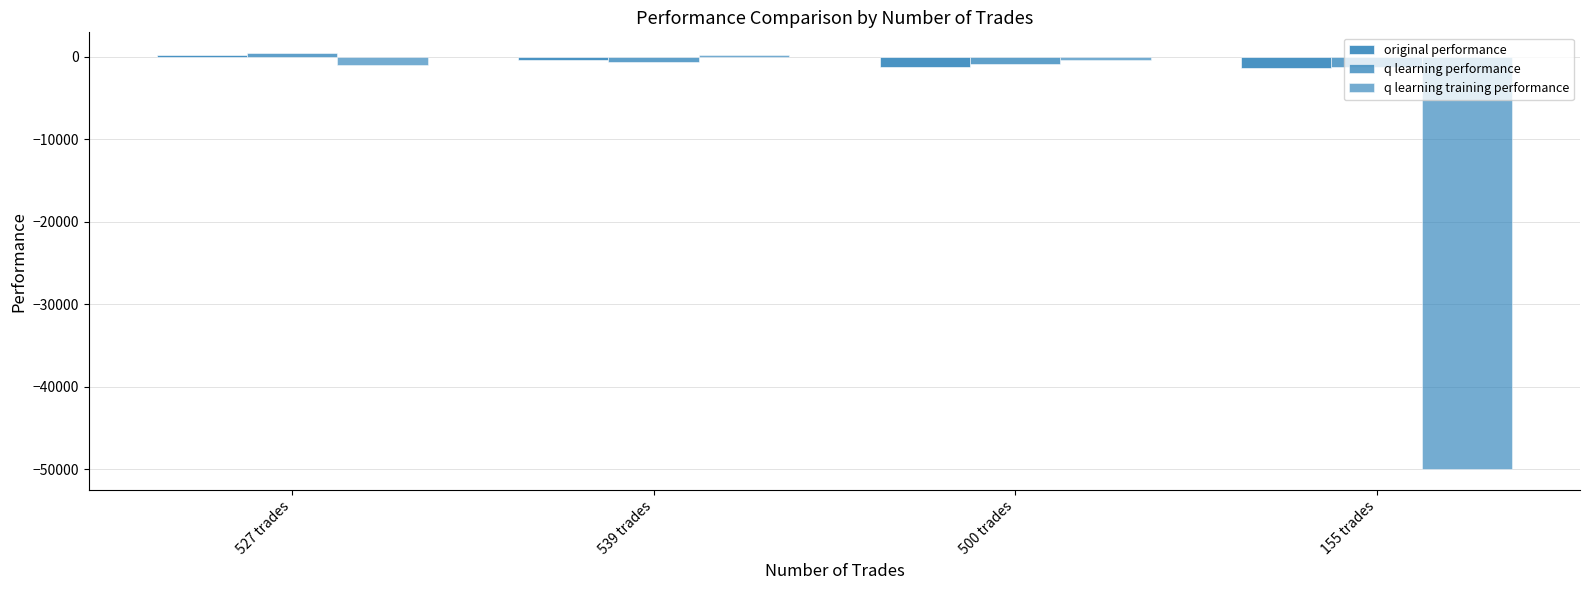

What is the sum of all q learning performance values?

-2301.6